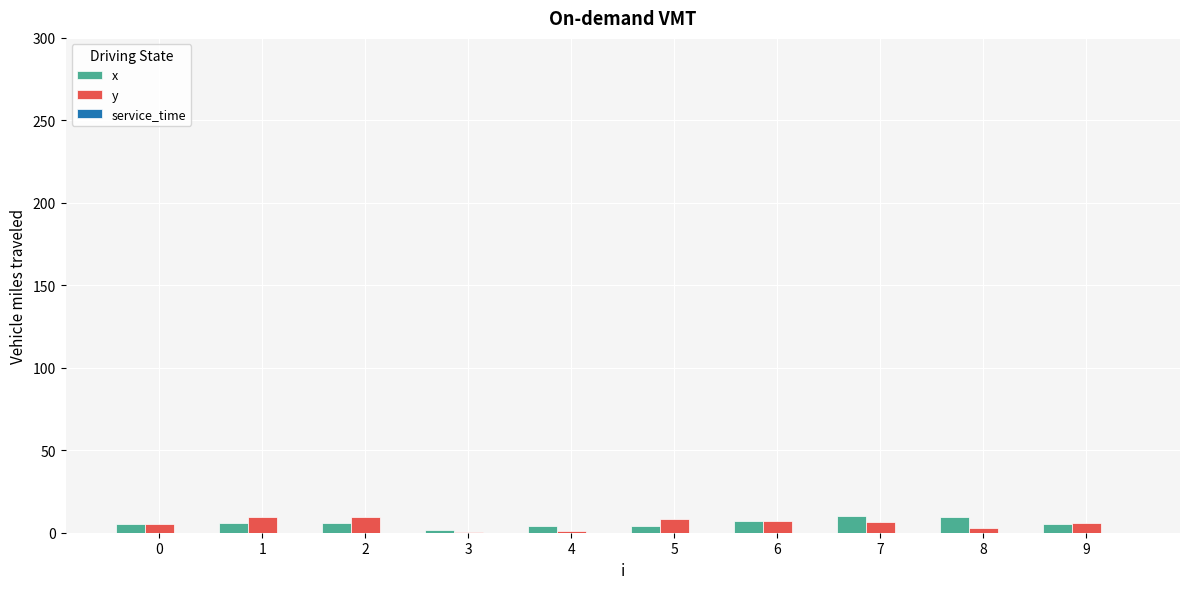

What is the highest value of the y series?

9.6